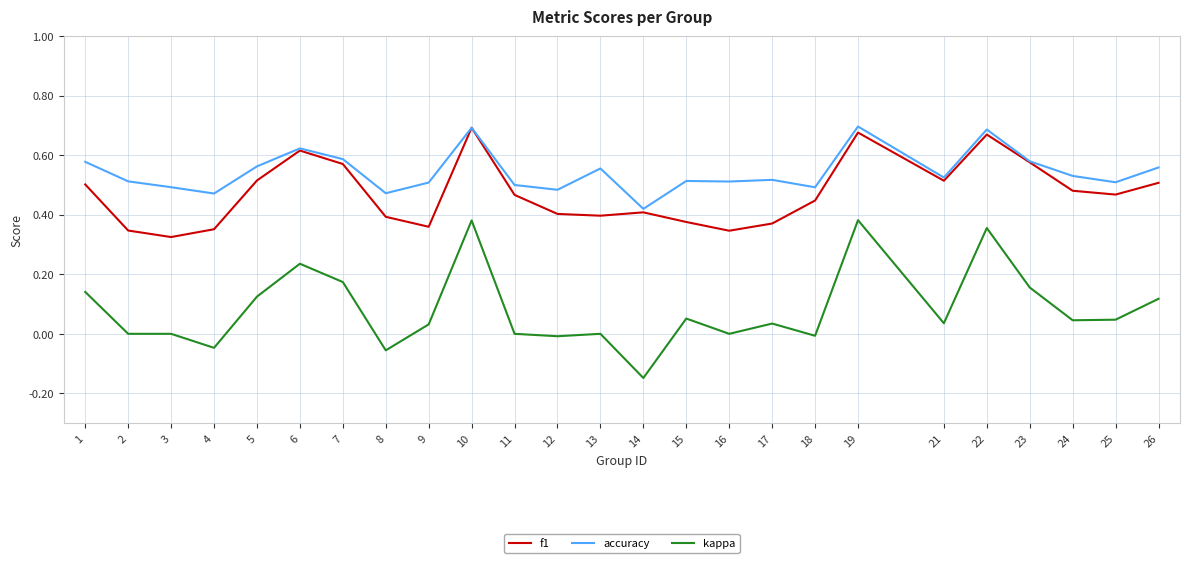

Is it true that accuracy equals 0.9 at 24?

False